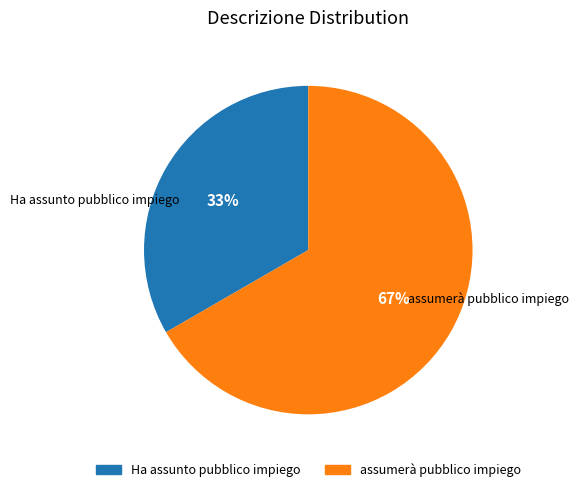

True or false: assumerà pubblico impiego accounts for 67% of the total.

True